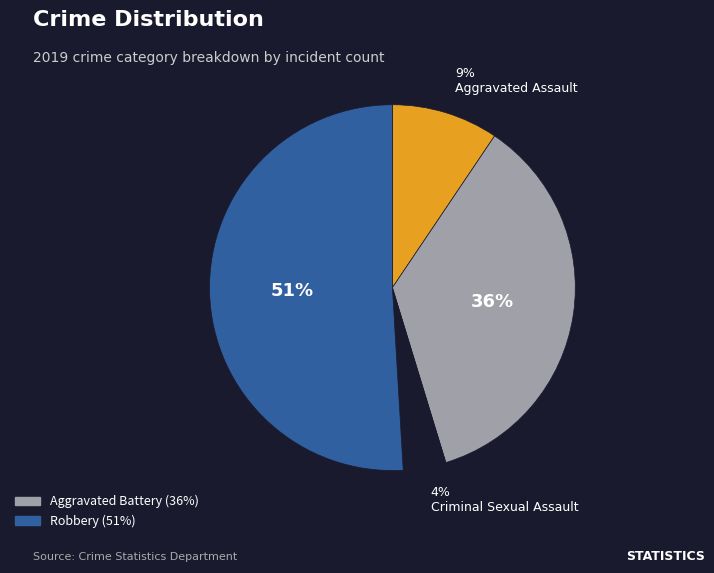

Is there any slice that represents more than half of the pie?

Yes